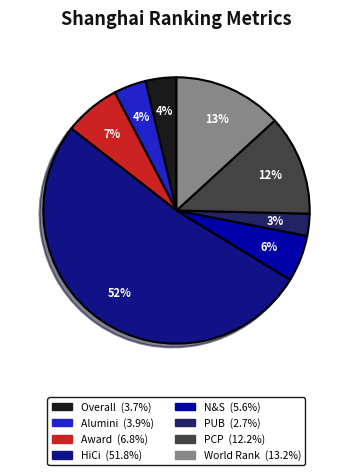

Count the number of slices in the pie.

8